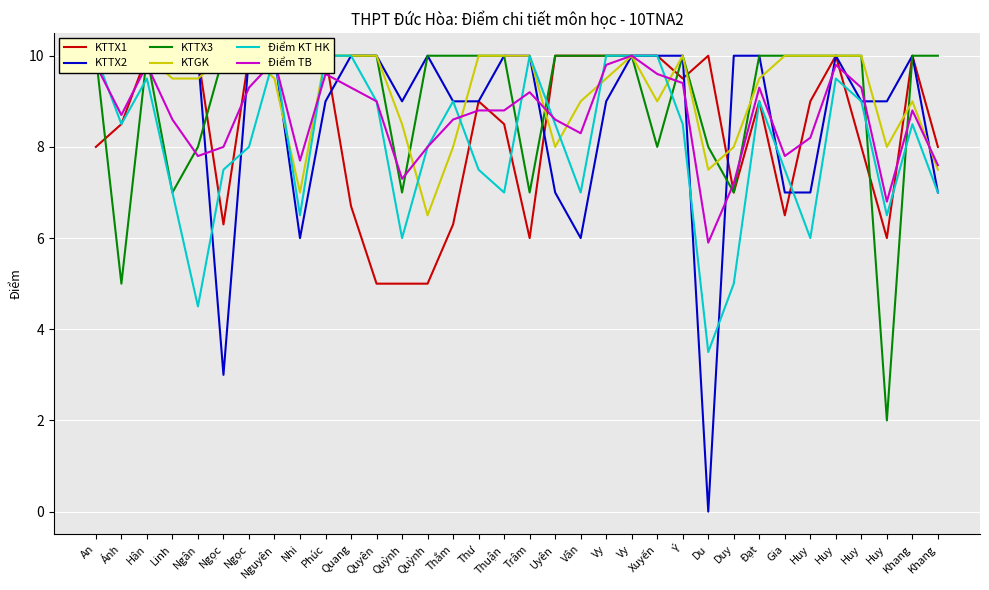

Rank the categories by KTTX2 value from highest to lowest.

An, Ánh, Hân, Linh, Ngân, Ngọc, Nguyên, Quang, Quyên, Quỳnh, Thuận, Trâm, Vy, Xuyến, Ý, Duy, Đạt, Huy, Khang, Phúc, Quỳnh, Thắm, Thư, Vy, Huy, Huy, Uyên, Gia, Huy, Khang, Nhi, Vân, Ngọc, Du